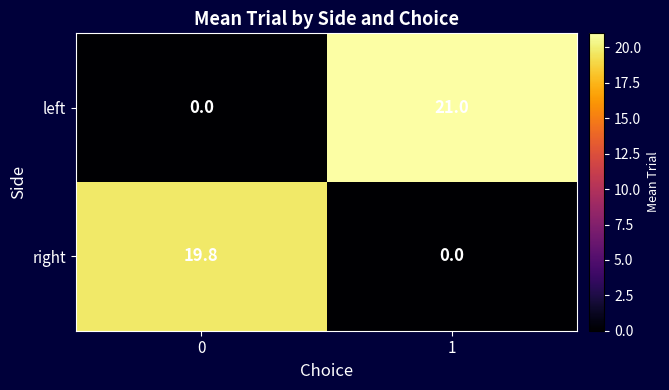

What is the greatest value displayed?

21.0